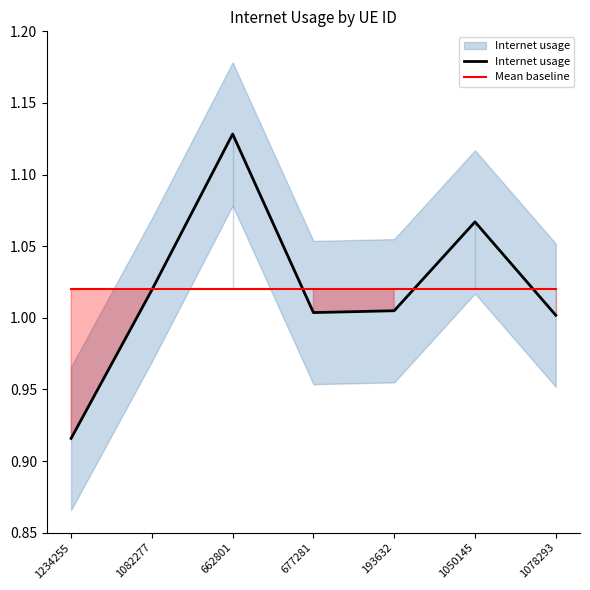

At which category is the sum across all series the highest?

662801